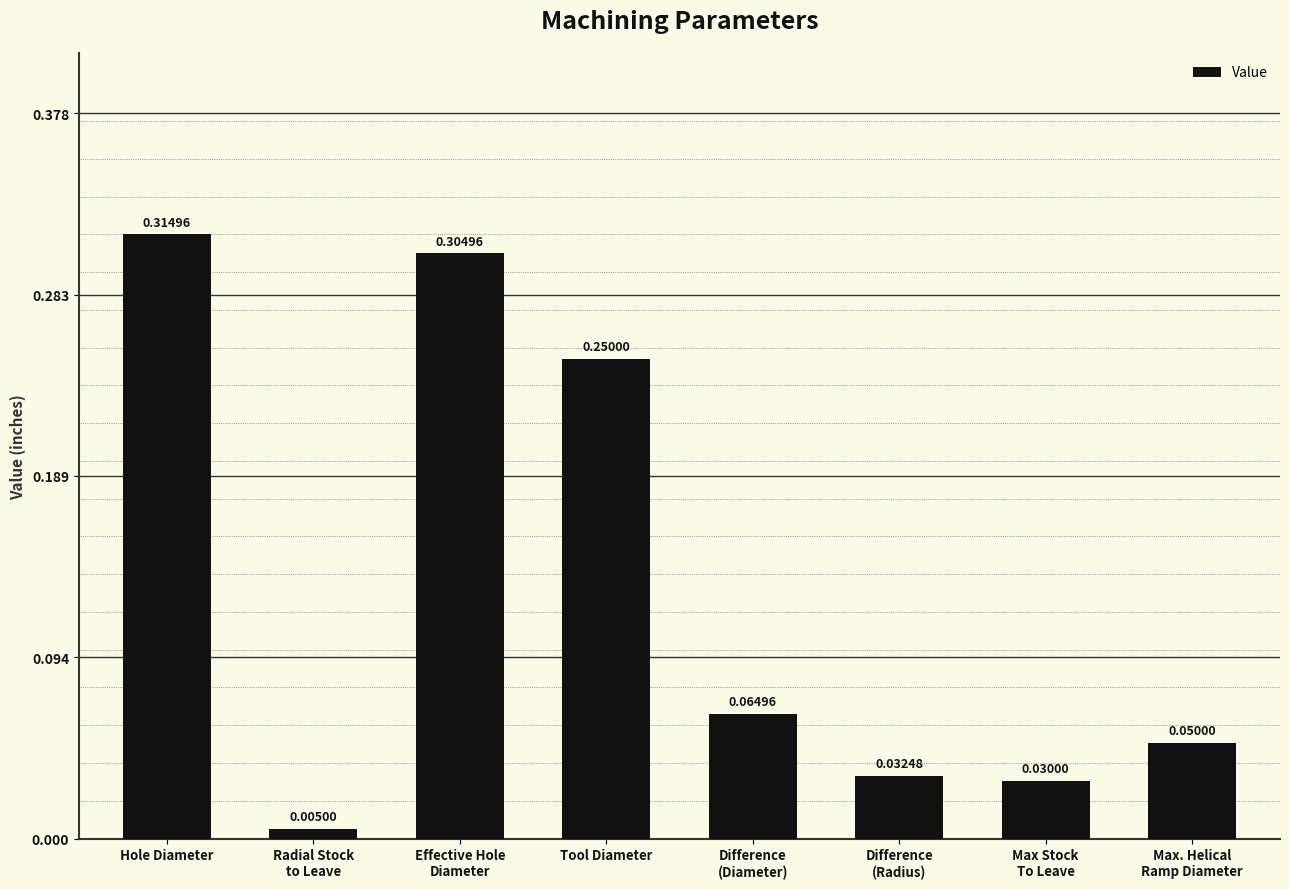

At which category does the chart reach its peak across all series?

Hole Diameter